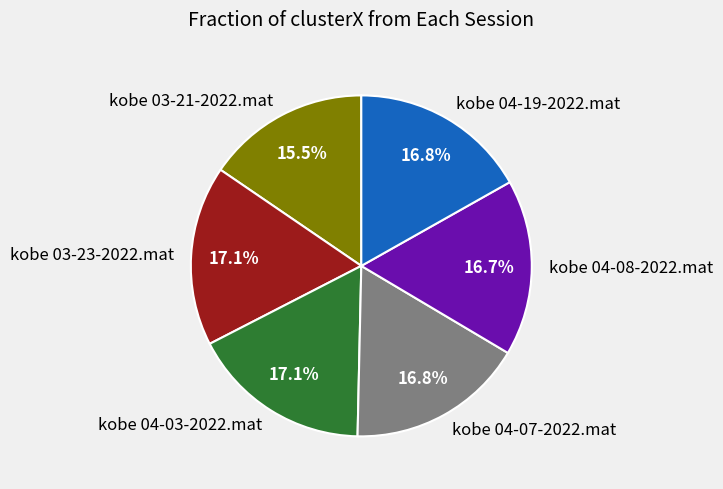

How many segments does this pie chart have?

6